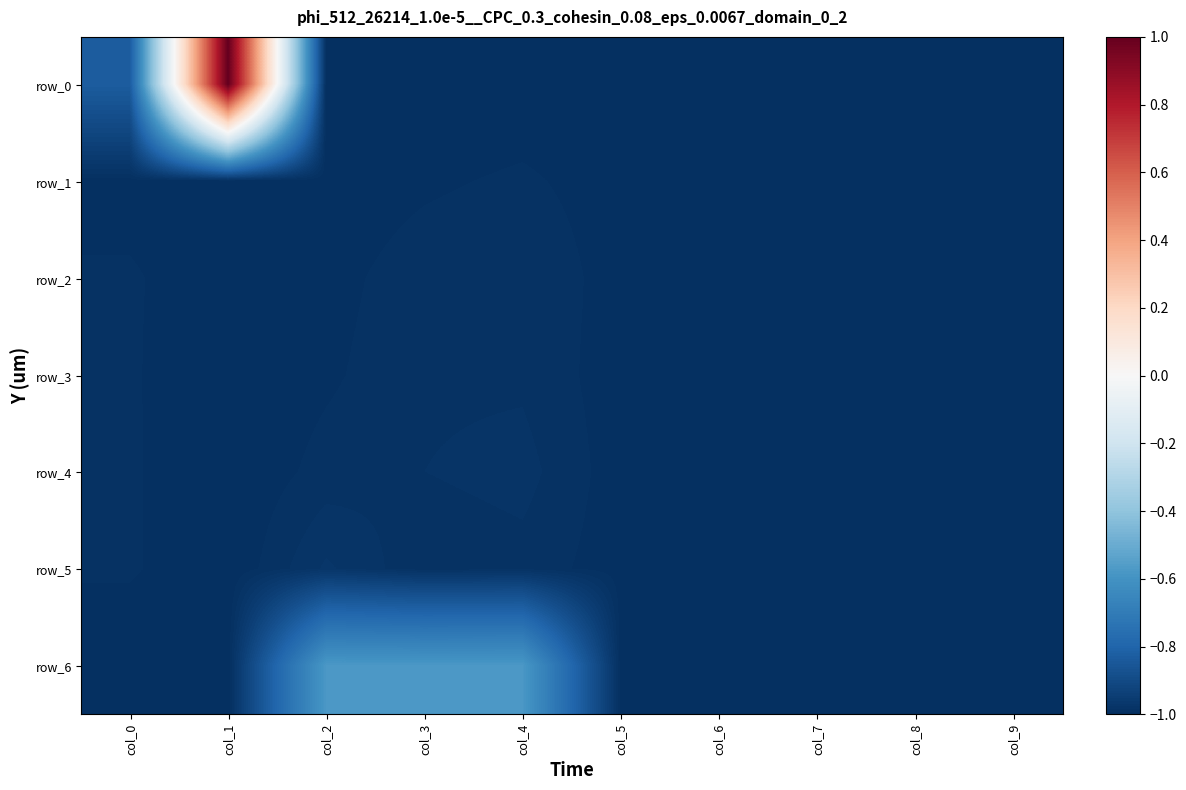

Reading left to right, extract all data points from this chart.

row_0: -0.8	1.0	-1.0	-1.0	-1.0	-1.0	-1.0	-1.0	-1.0	-1.0
row_1: -1.0	-1.0	-1.0	-1.0	-1.0	-1.0	-1.0	-1.0	-1.0	-1.0
row_2: -1.0	-1.0	-1.0	-1.0	-1.0	-1.0	-1.0	-1.0	-1.0	-1.0
row_3: -1.0	-1.0	-1.0	-1.0	-1.0	-1.0	-1.0	-1.0	-1.0	-1.0
row_4: -1.0	-1.0	-1.0	-1.0	-1.0	-1.0	-1.0	-1.0	-1.0	-1.0
row_5: -1.0	-1.0	-1.0	-1.0	-1.0	-1.0	-1.0	-1.0	-1.0	-1.0
row_6: -1.0	-1.0	-0.6	-0.6	-0.6	-1.0	-1.0	-1.0	-1.0	-1.0